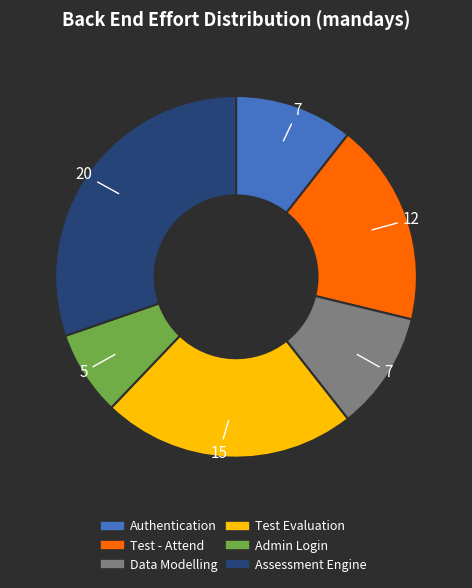

Which has a higher value, Test Evaluation or Authentication?

Test Evaluation